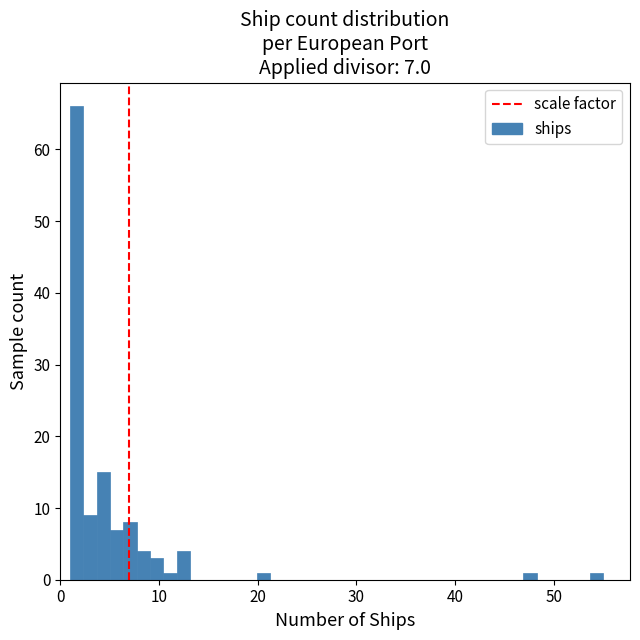

Around what value on the x-axis is the tallest bar? Give the approximate position of its centre, as read against the axis.

2